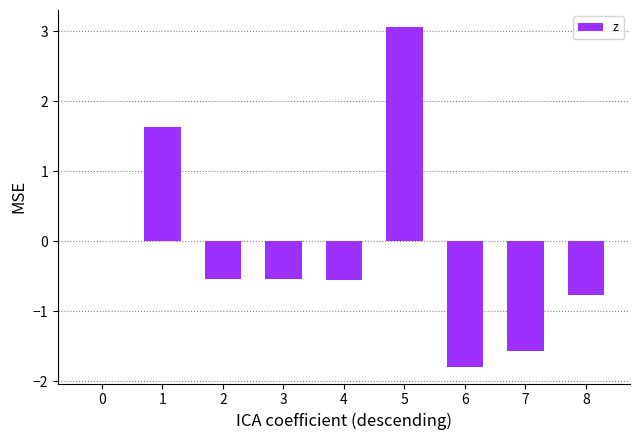

What is the maximum value shown in the chart?

3.1